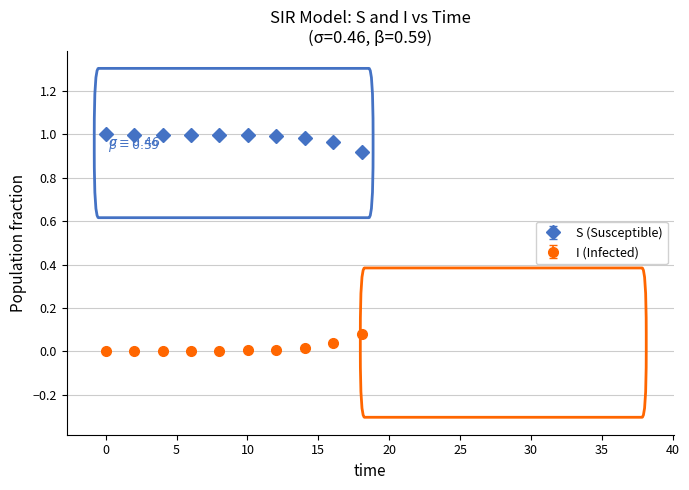

Which series has the largest total across all categories?

S (Susceptible)